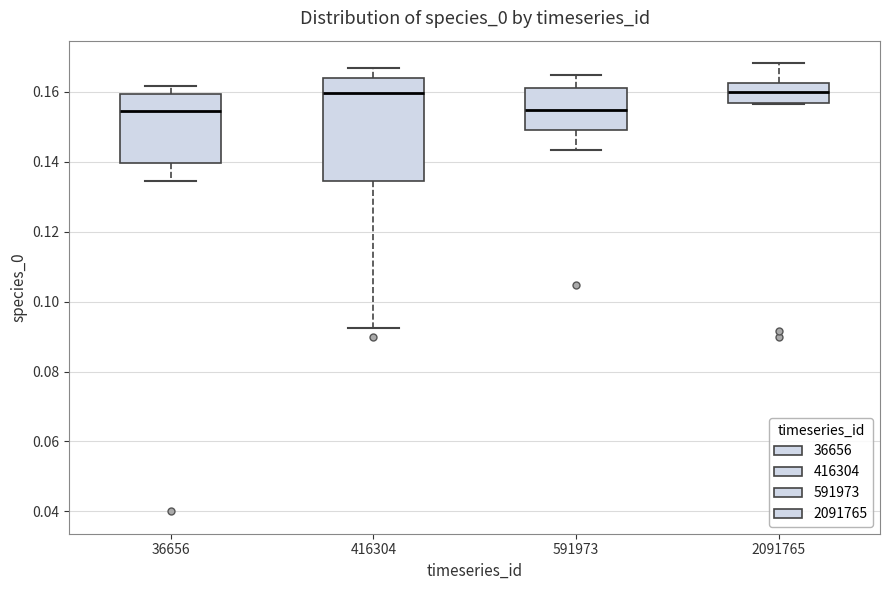

Reading left to right, transcribe this box plot: for each box, give where its median line is, the range the box spans, and where its two whiskers end, as read against the y-axis. The values are not printed on the chart, so give them approximately, as read against the axis.

36656: median 0.154, box 0.140 to 0.160, whiskers 0.134 to 0.162
416304: median 0.160, box 0.134 to 0.164, whiskers 0.092 to 0.166
591973: median 0.154, box 0.150 to 0.160, whiskers 0.144 to 0.164
2091765: median 0.160, box 0.156 to 0.162, whiskers 0.156 to 0.168